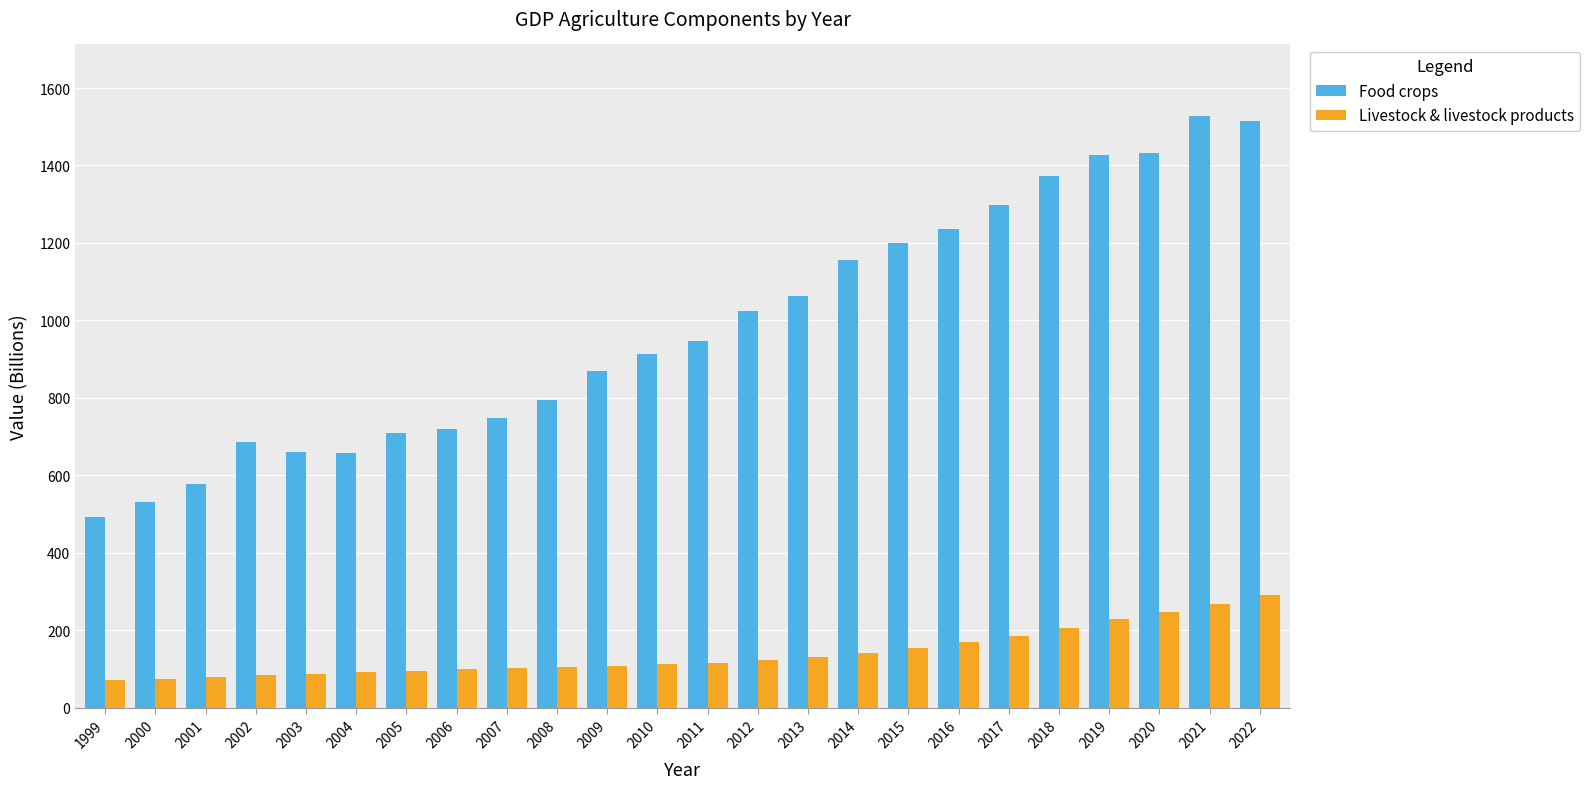

Rank the series at 2007 from highest to lowest value.

Food crops, Livestock & livestock products